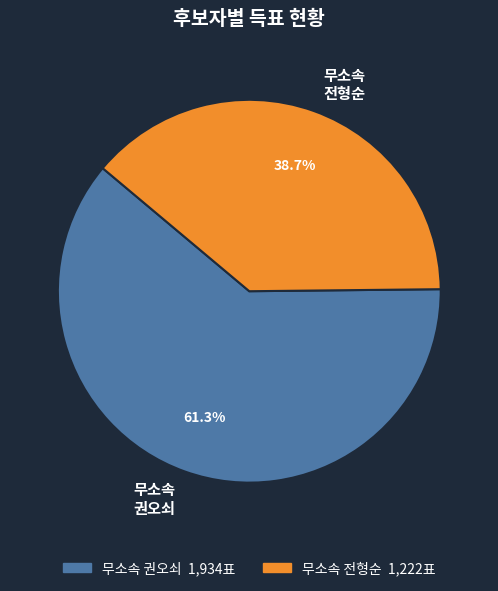

Does any single category account for the majority?

Yes